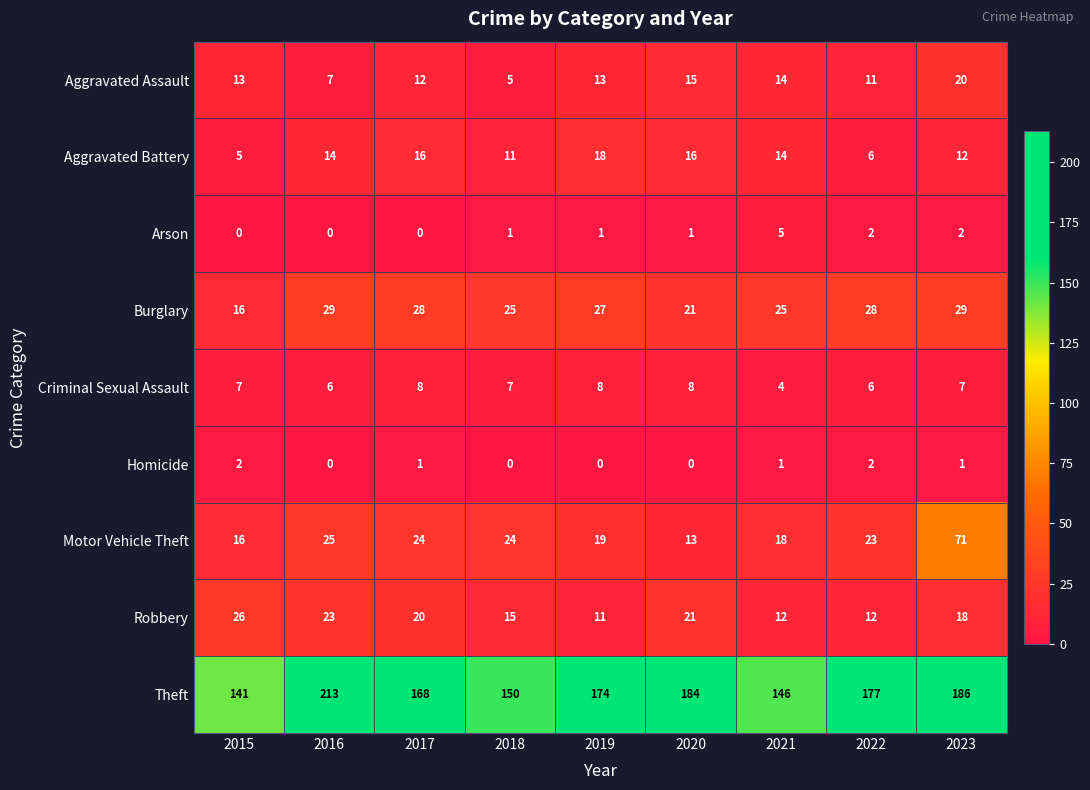

What is the sum of the Motor Vehicle Theft values at 2021 and 2020?

31